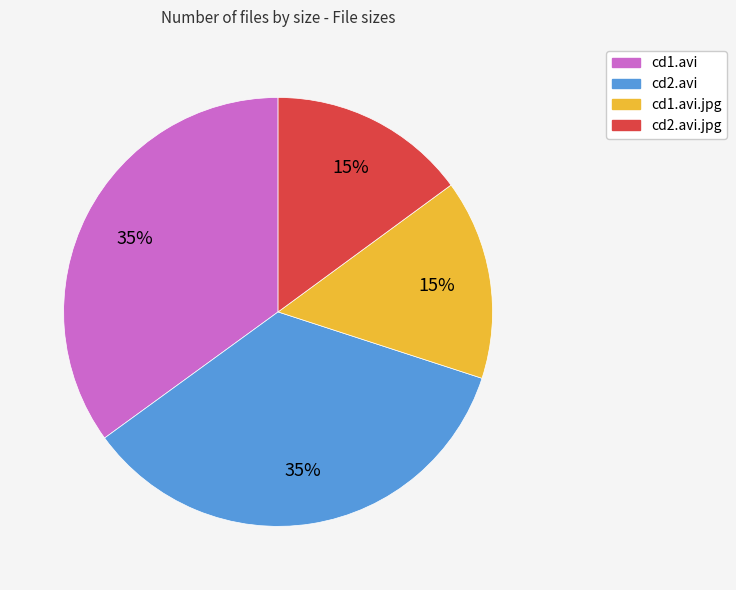

To the nearest percent, what is the difference between the largest and smallest slice percentages?

20%